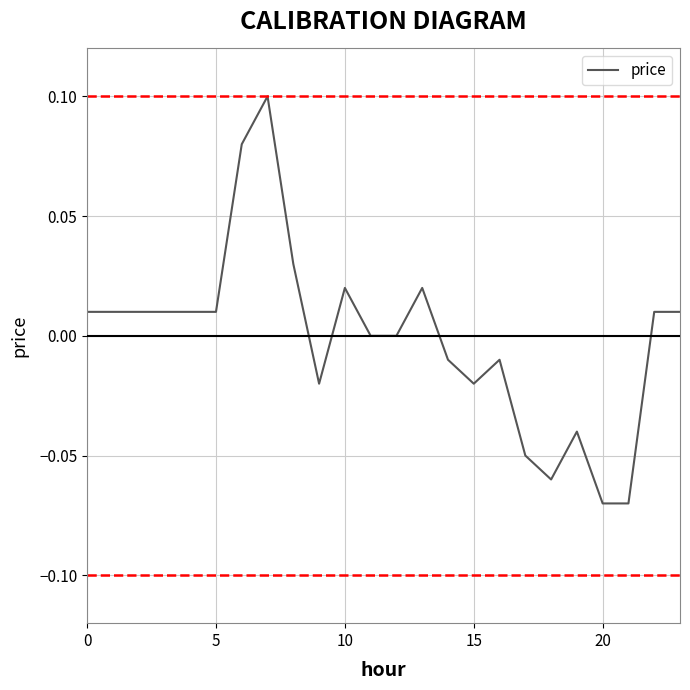

What is the maximum value shown in the chart?

0.1